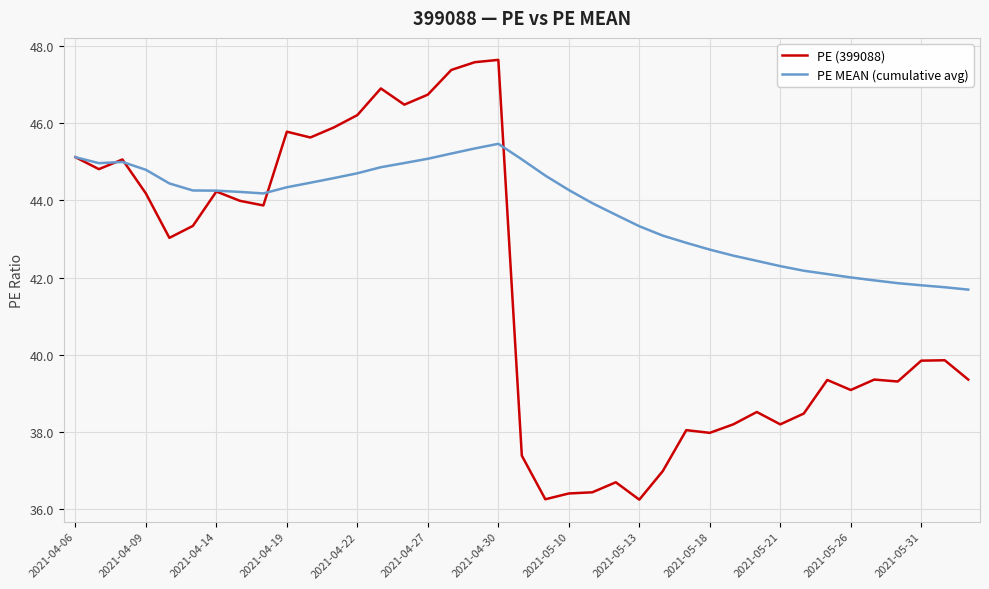

How many series are shown in this chart?

2